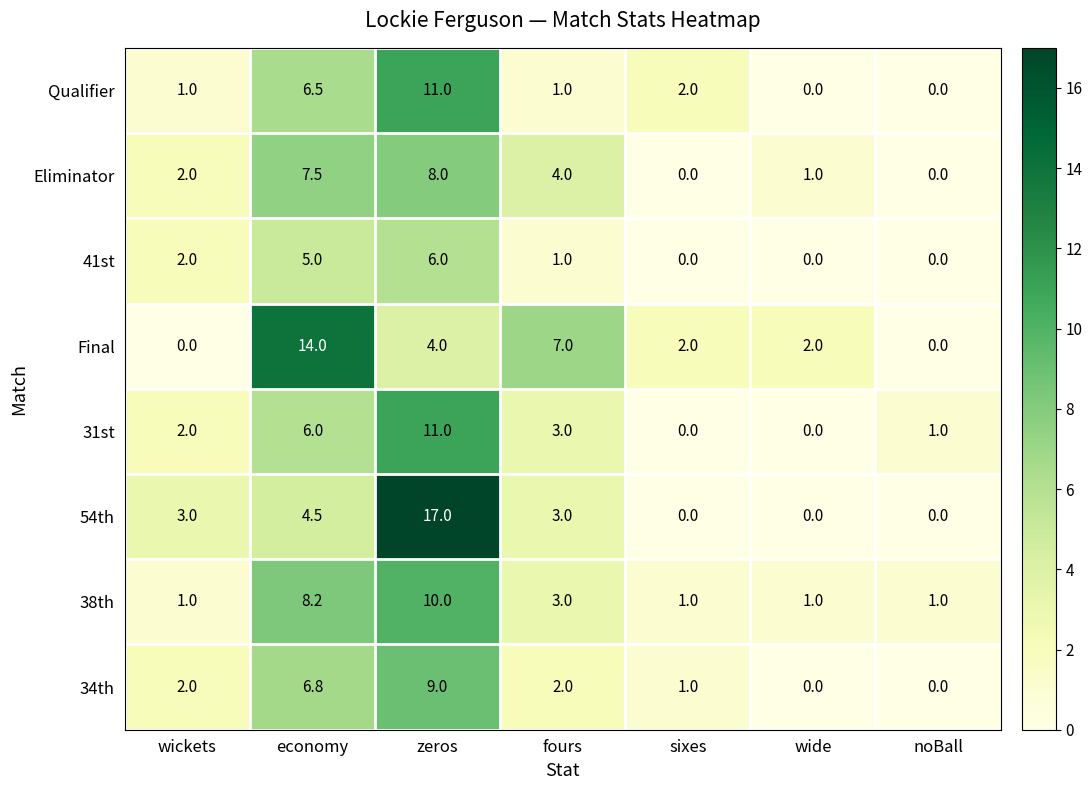

At which label is Eliminator closest to 4?

fours